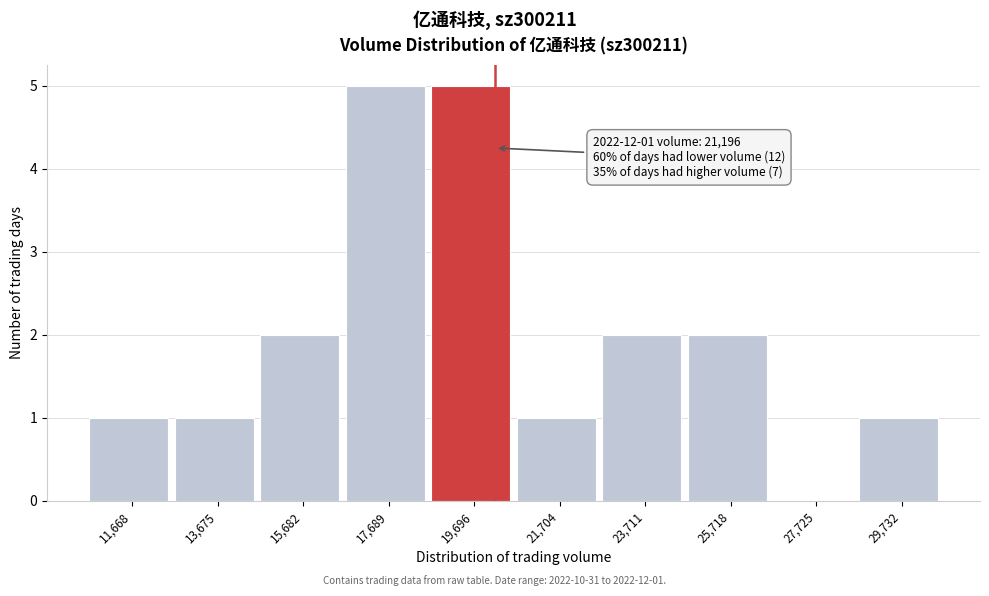

Reading right to left, list all the values displayed in this chart.

29,732=1	27,725=0	25,718=2	23,711=2	21,704=1	19,696=5	17,689=5	15,682=2	13,675=1	11,668=1